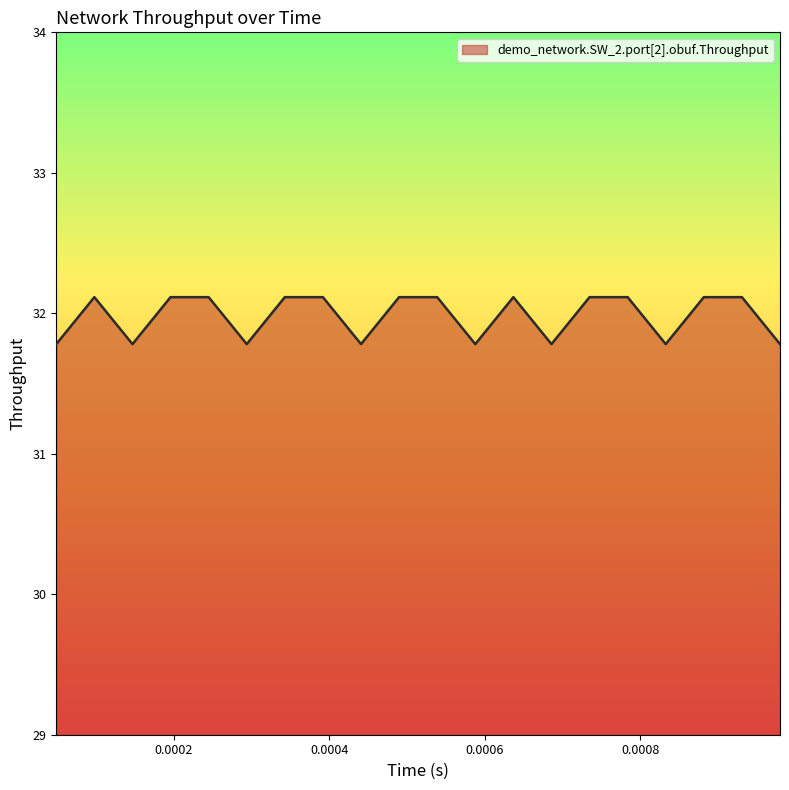

Count the number of values greater than 32.

12